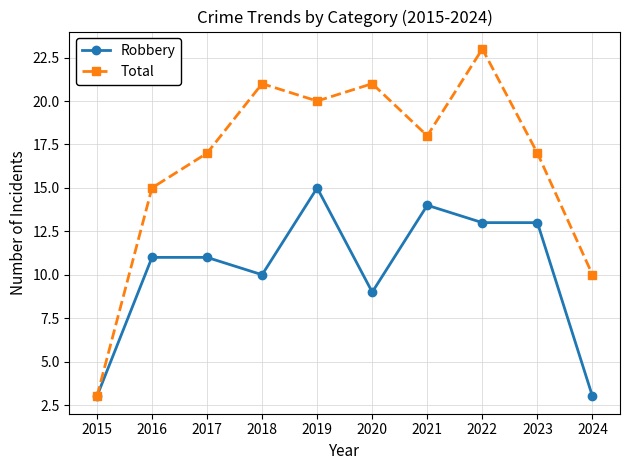

Where is the first local minimum for Robbery?

2018